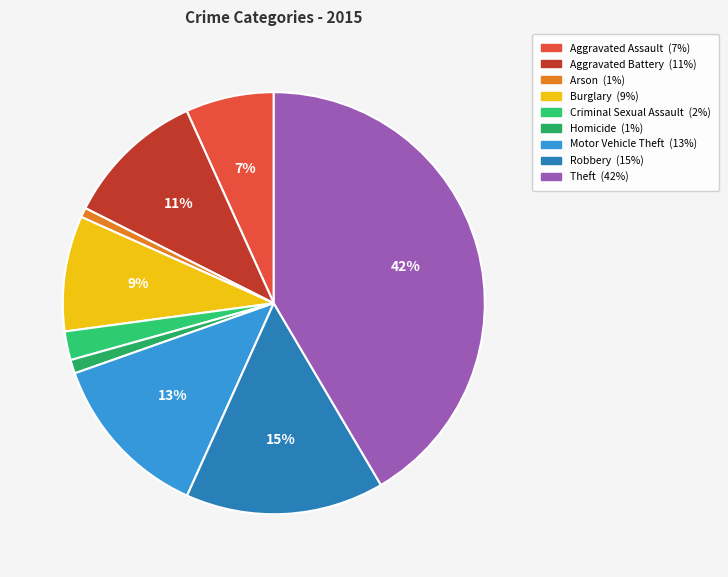

To the nearest percent, what is the difference between the largest and smallest slice percentages?

41%